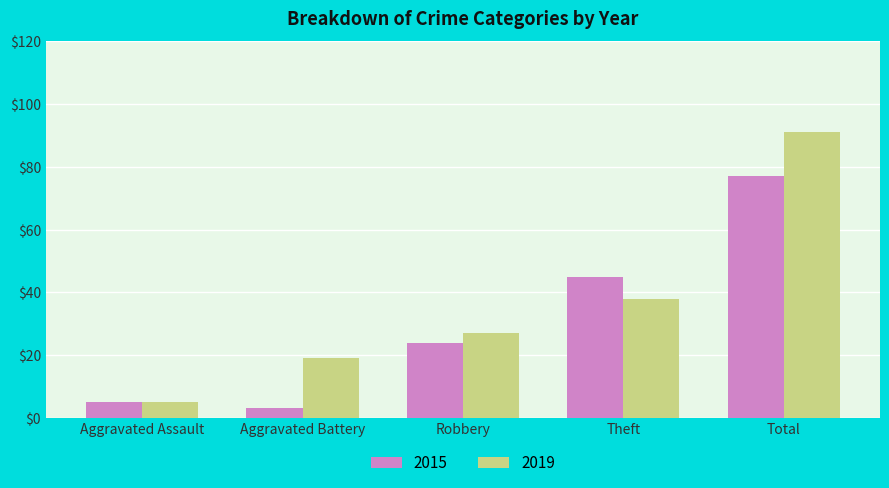

What is the total value across all series at Theft?

83